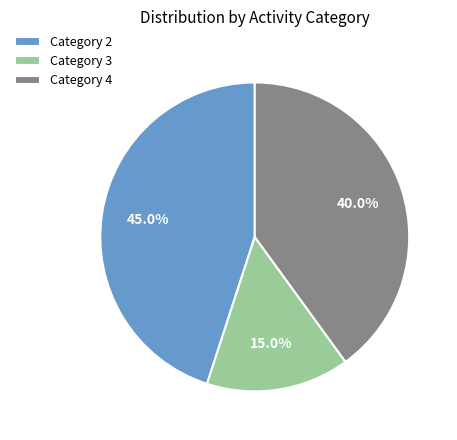

Do Category 3 and Category 2 together represent more than half of the pie?

Yes